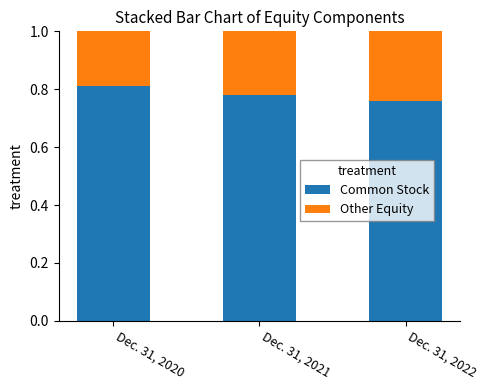

The Common Stock series shows 0.3 at Dec. 31, 2021. True or false?

False